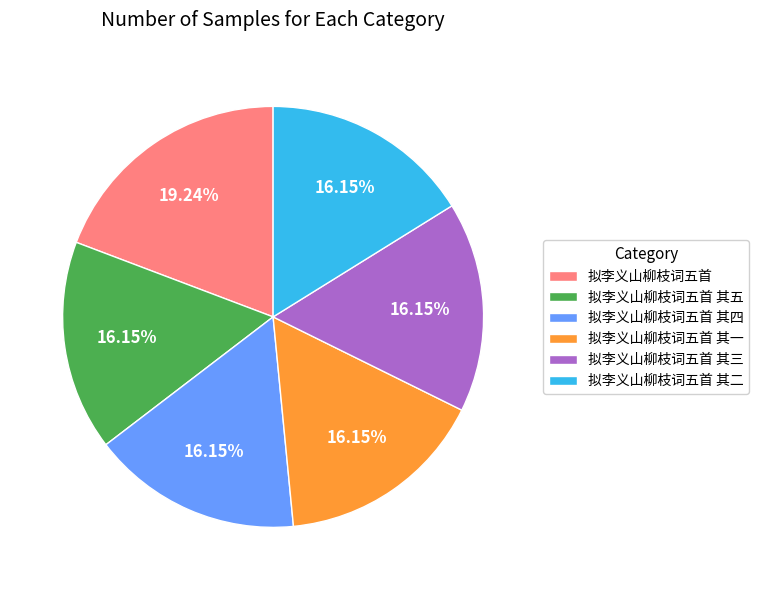

Is there any slice that represents more than half of the pie?

No